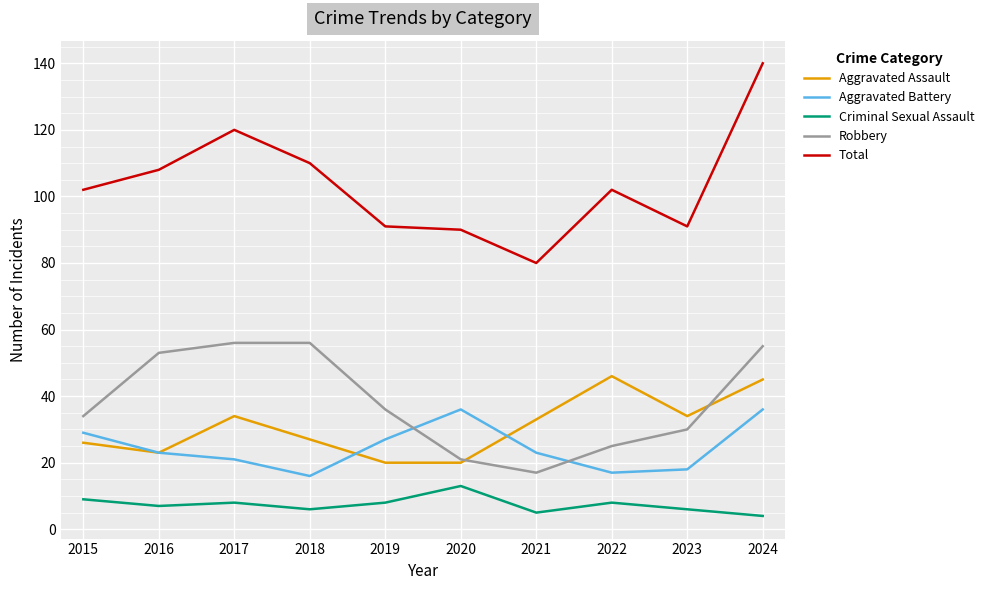

The value of Total at 2023 is 25. True or false?

False